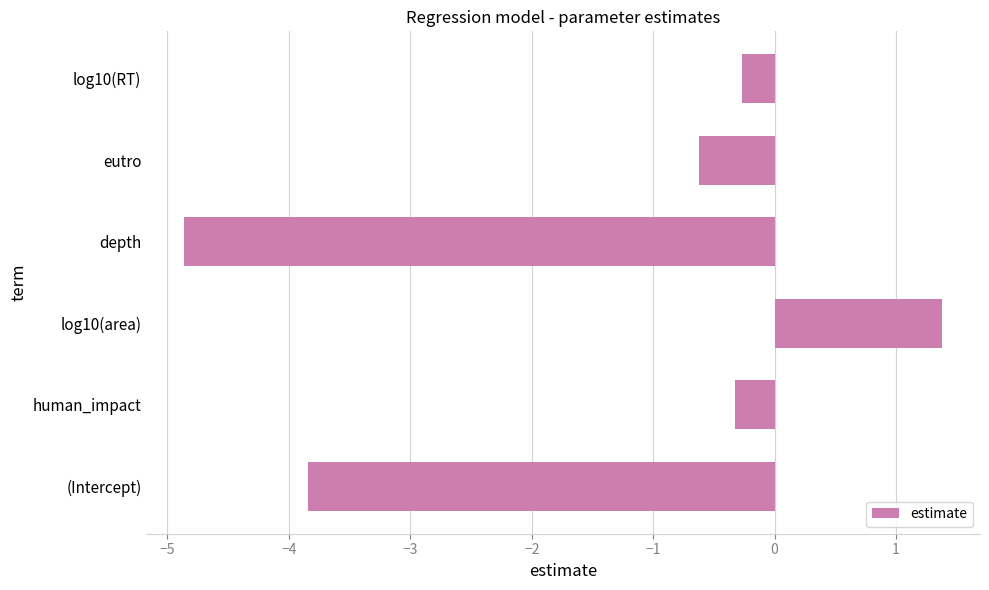

Is it true that the value at log10(area) is 2.3?

False